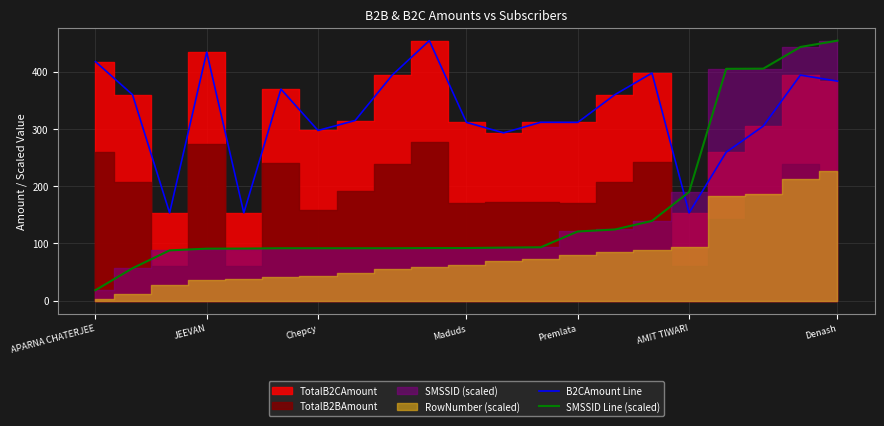

At which label is SMSSID Line (scaled) closest to 236?

AMIT TIWARI